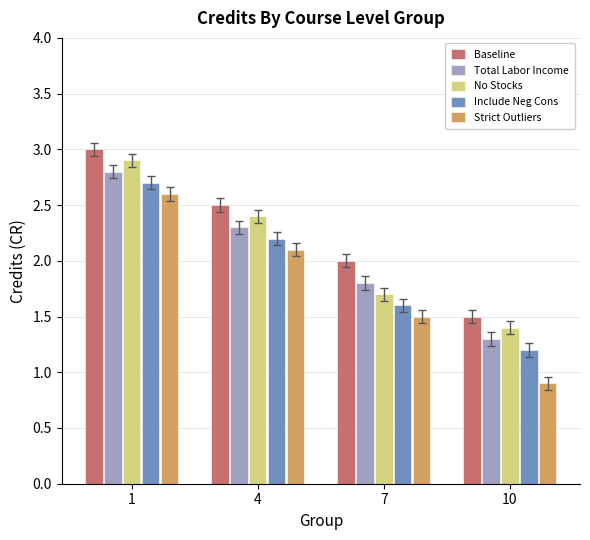

Is the value of Baseline at 10 greater than the value of Total Labor Income at 4?

No